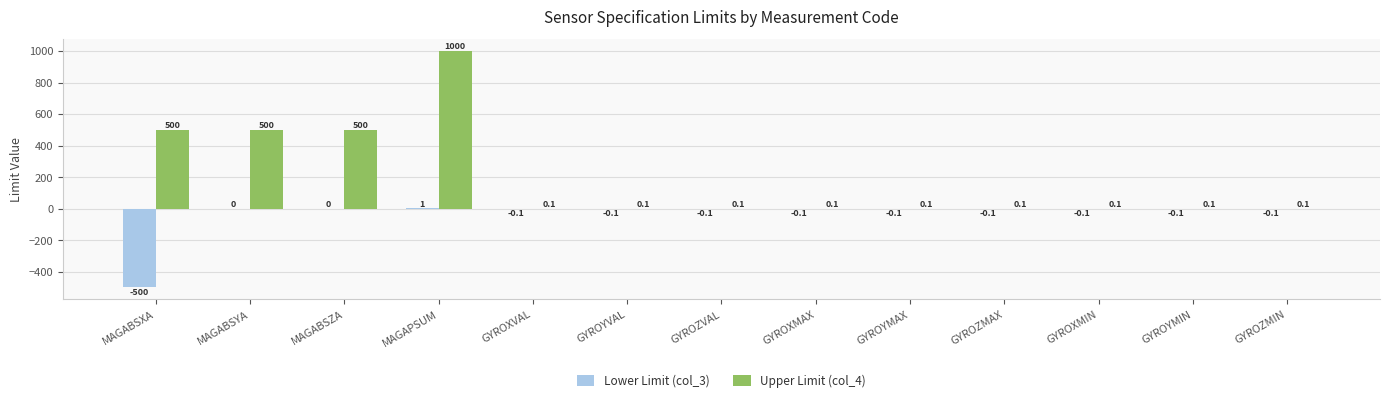

Which category has the highest value in the Upper Limit (col_4) series?

MAGAPSUM